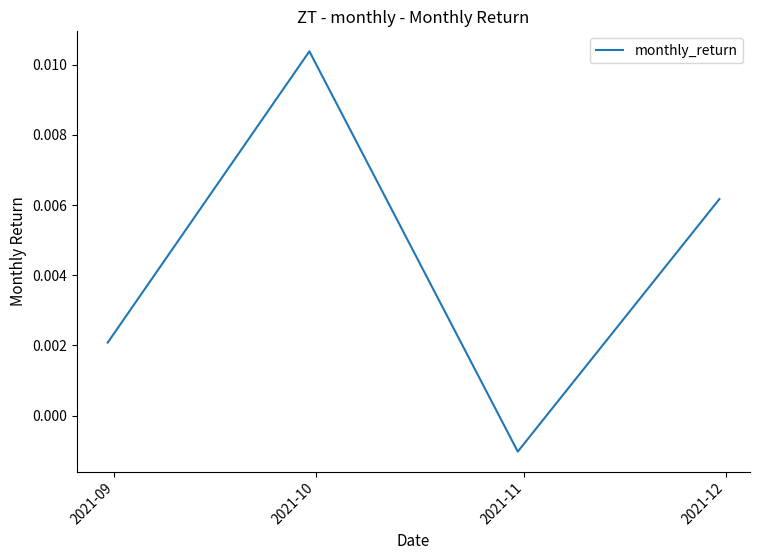

How many interior local peaks (higher than both neighbors) does the data have?

1